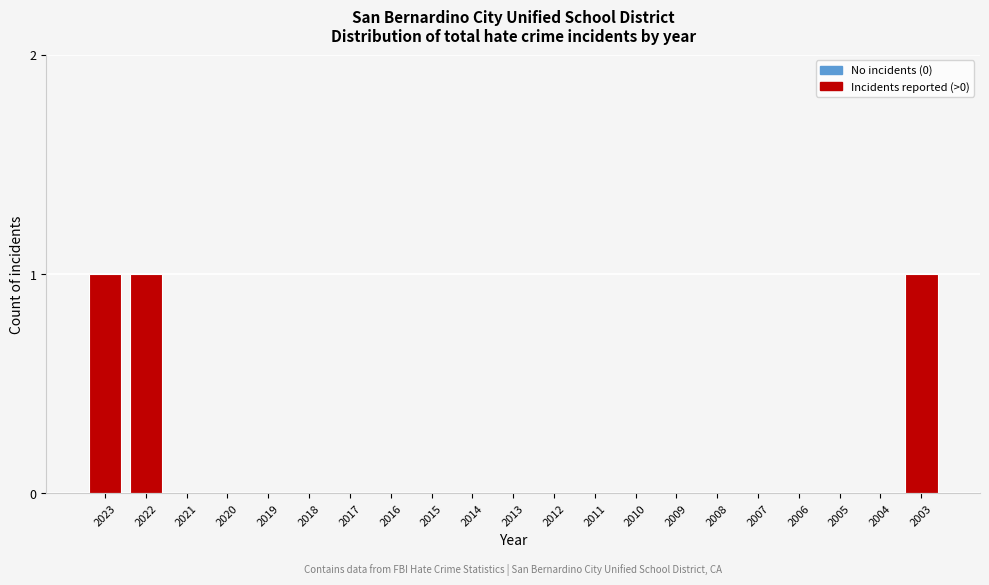

Reading left to right, extract all data points from this chart.

2023=1	2022=1	2021=0	2020=0	2019=0	2018=0	2017=0	2016=0	2015=0	2014=0	2013=0	2012=0	2011=0	2010=0	2009=0	2008=0	2007=0	2006=0	2005=0	2004=0	2003=1